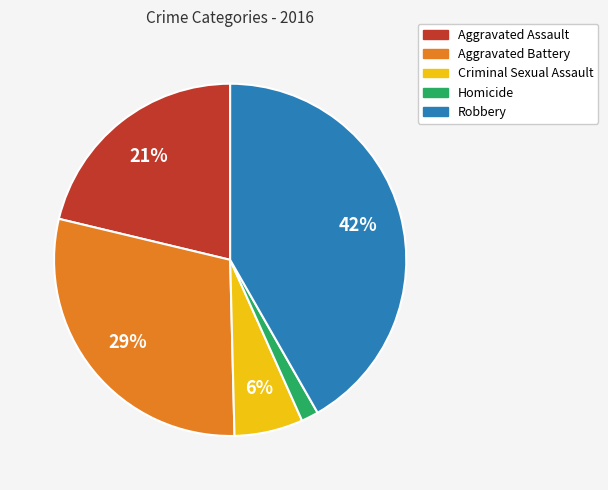

Between Homicide and Aggravated Assault, which is larger?

Aggravated Assault